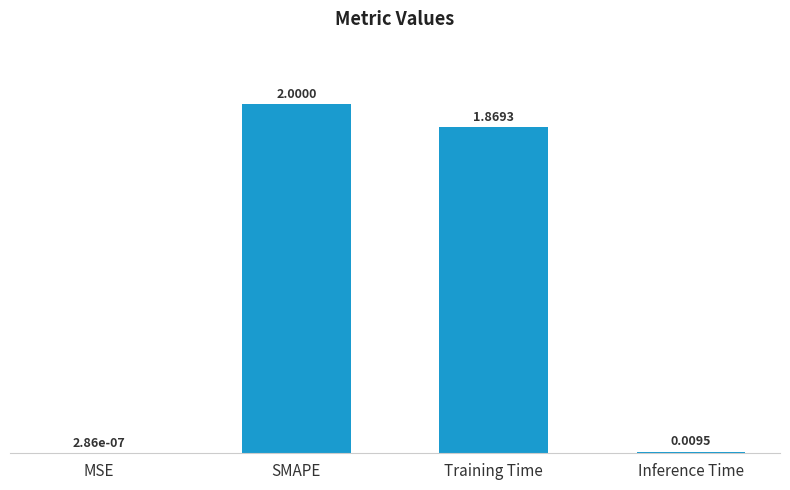

At which label does the data first exceed 1?

SMAPE